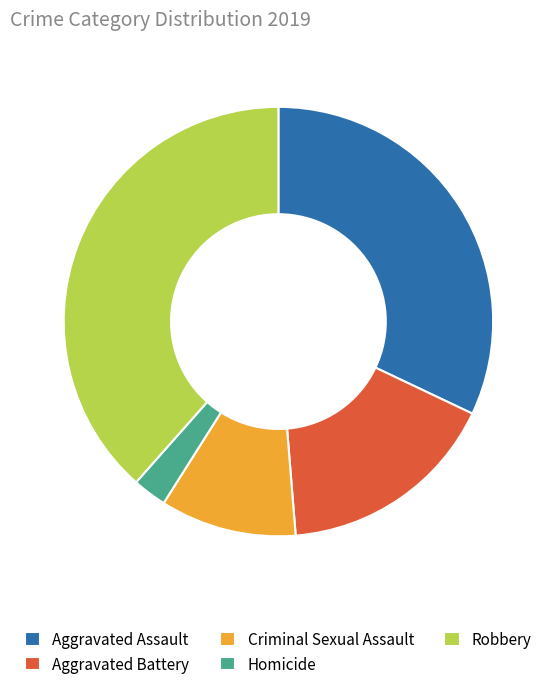

Do Aggravated Battery and Homicide together represent more than half of the pie?

No